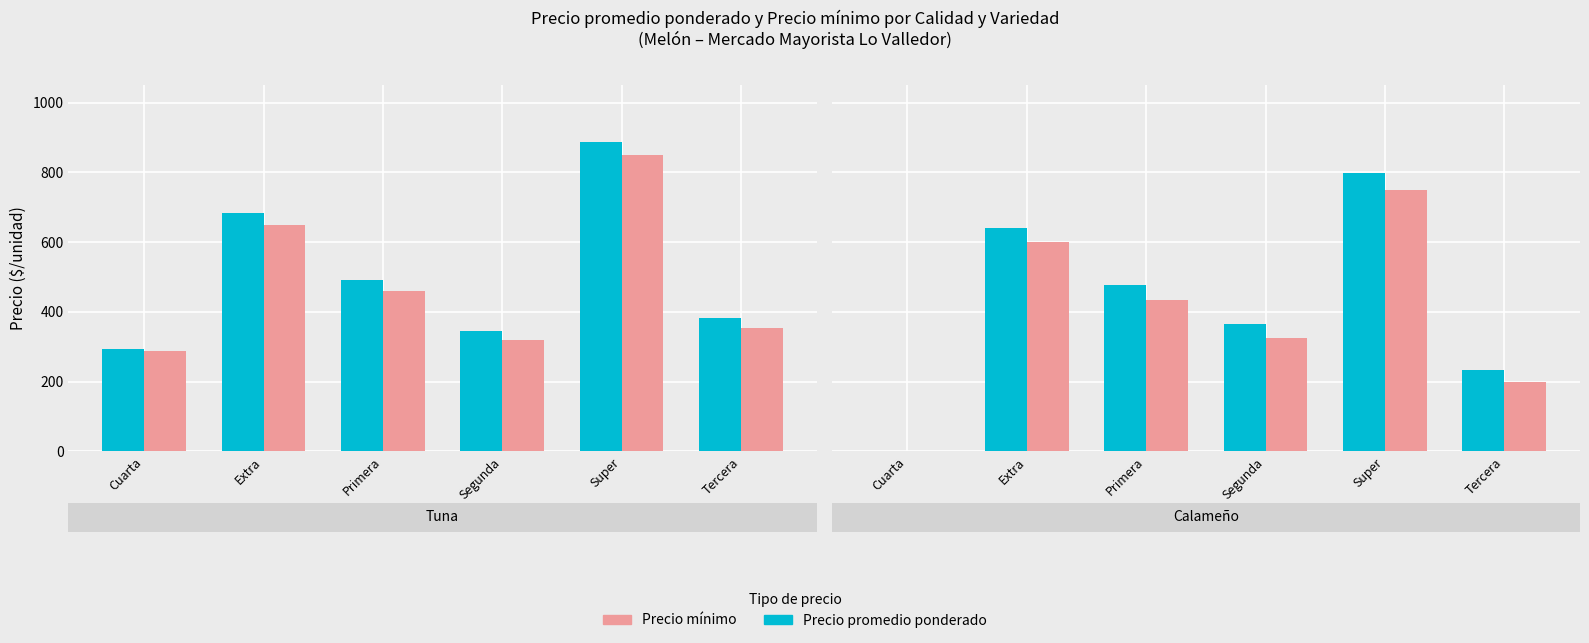

How many groups of bars are there?

6